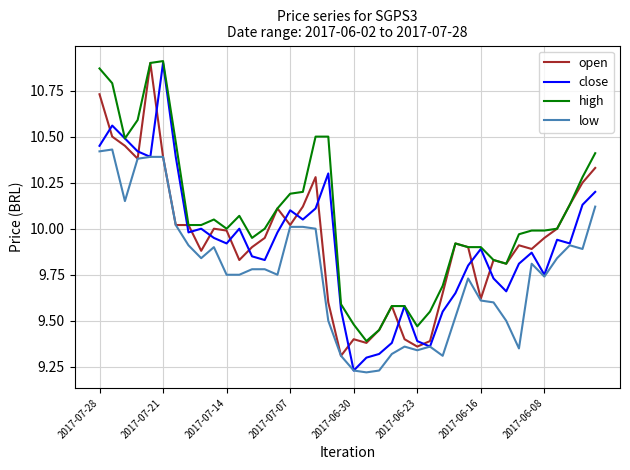

True or false: low and high cross at least once.

False